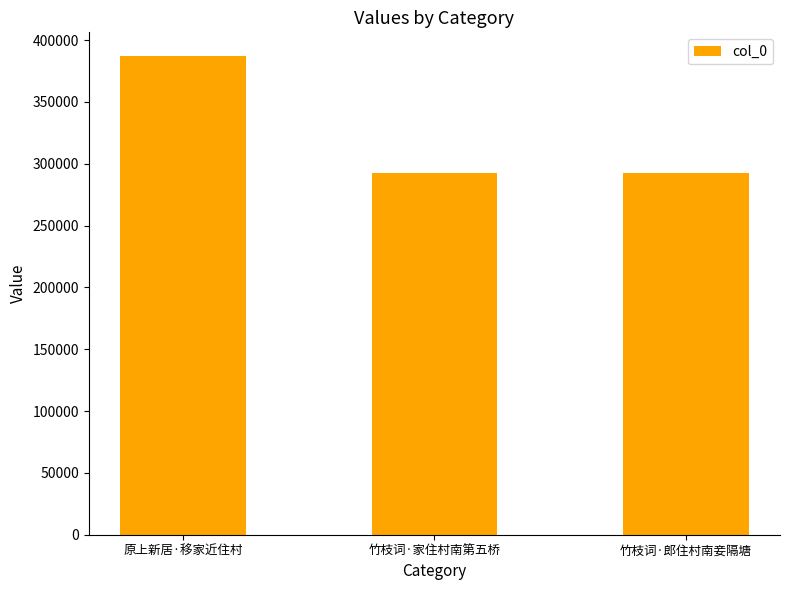

The value at 原上新居·移家近住村 is 386898. True or false?

True